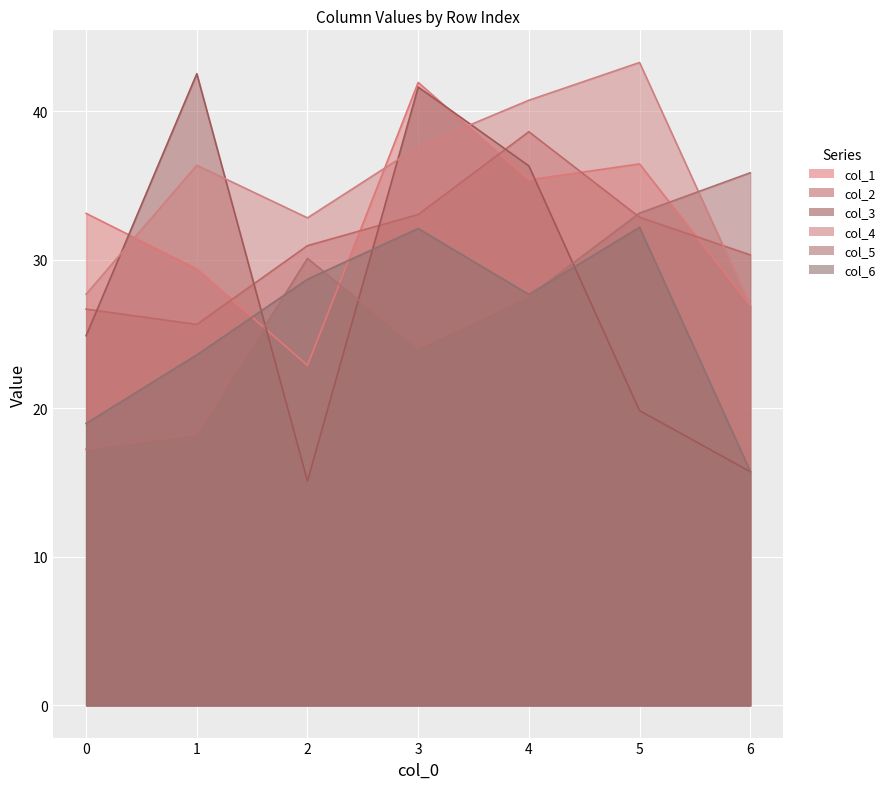

What is the minimum value shown in the chart?

15.1